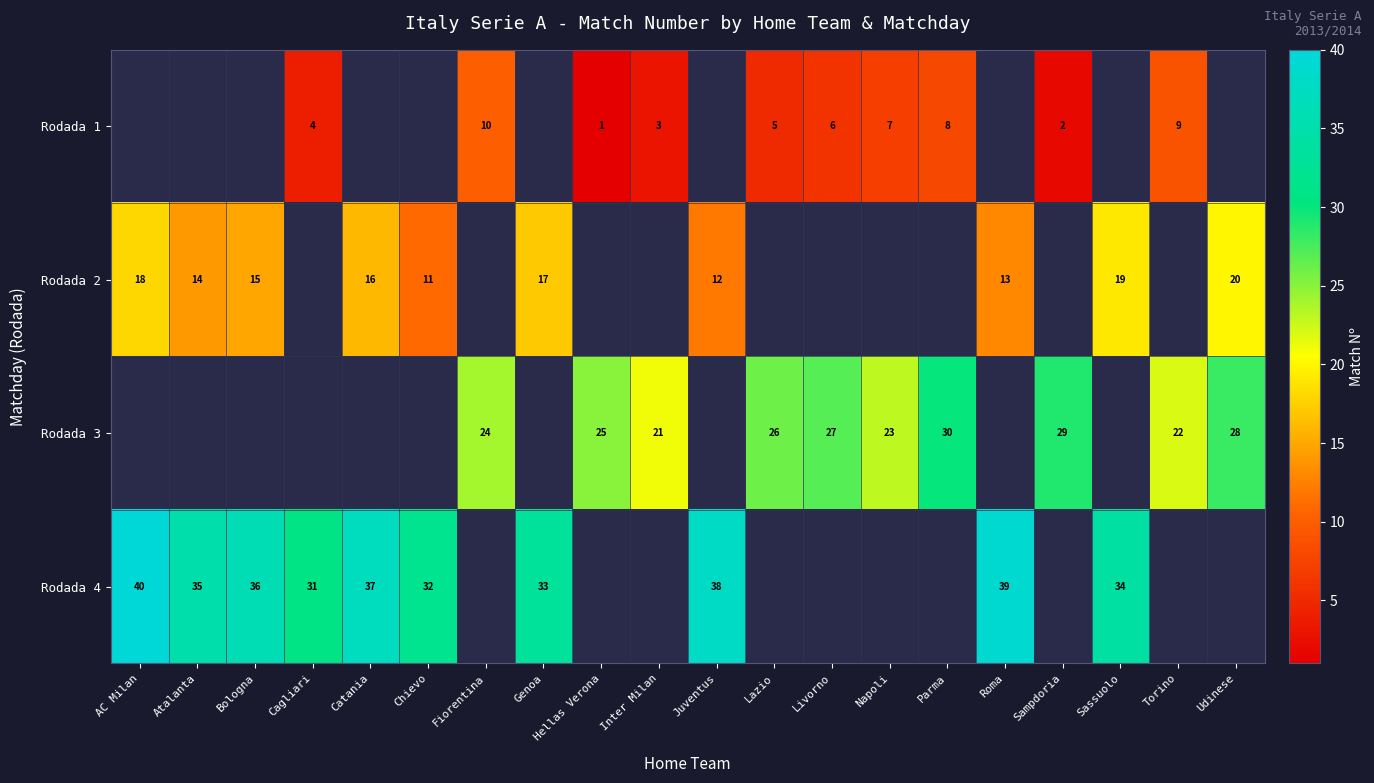

Between Catania and Roma, which series saw the biggest shift?

row_1